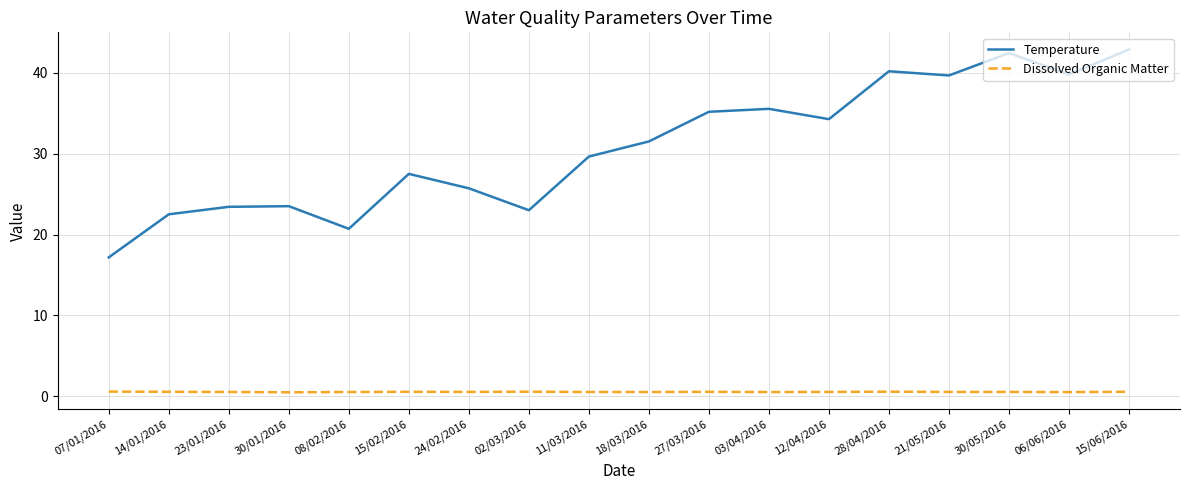

At which label does Temperature first exceed 31?

18/03/2016